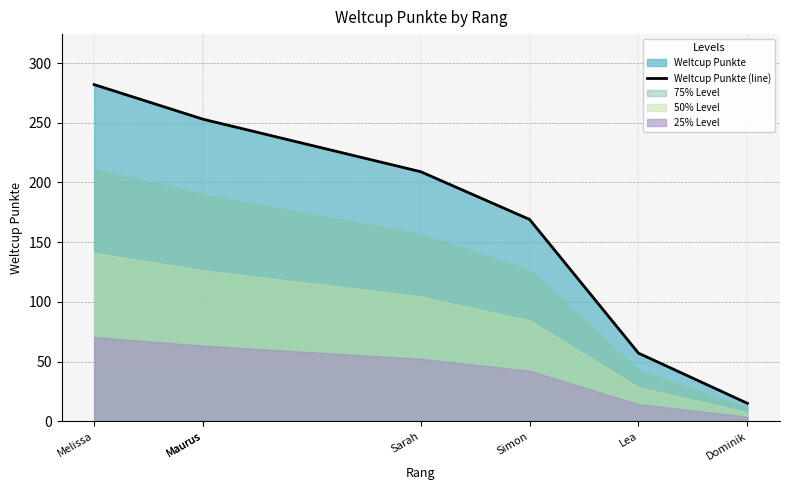

Between Maurus and Dominik, which is larger?

Maurus